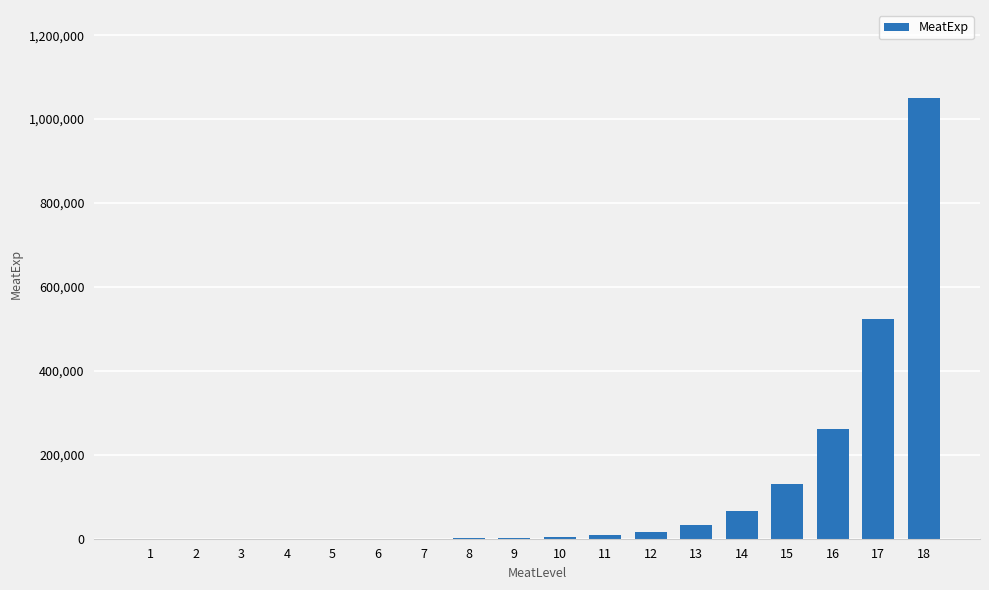

Where is the data nearest to the value 525004?

17